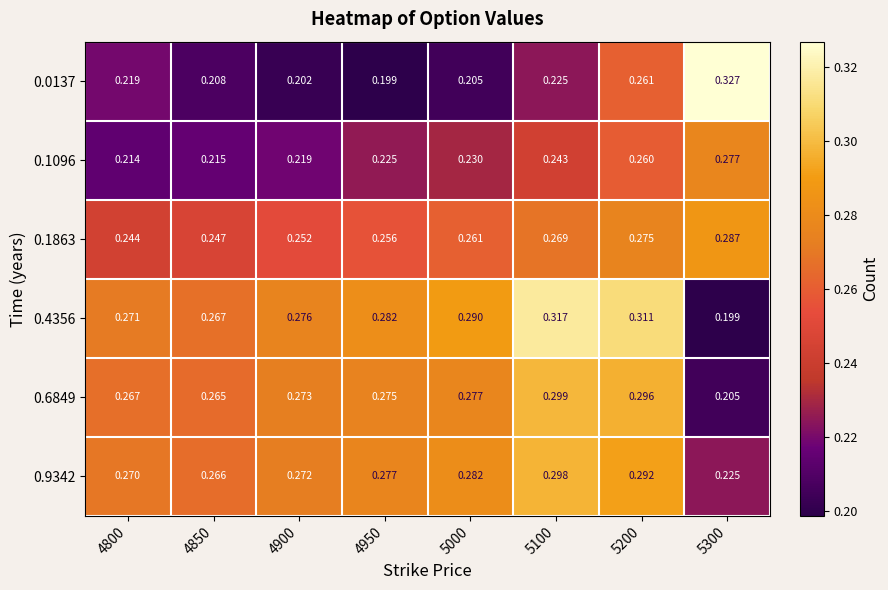

Is the value of 0.6849 at 5100 greater than the value of 0.0137 at 4950?

Yes